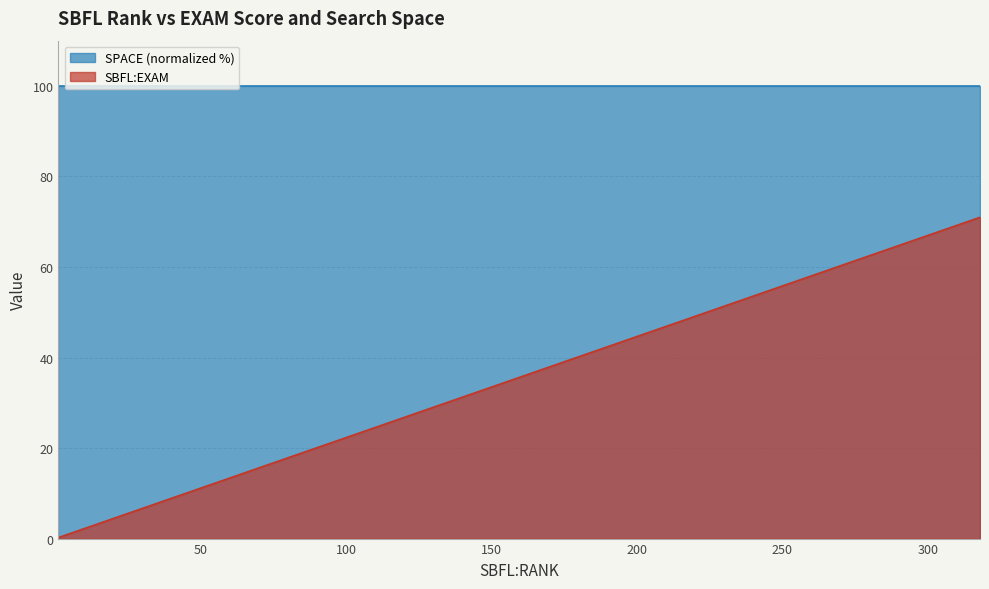

What is the sum of the values at 2 and 106?

24.1